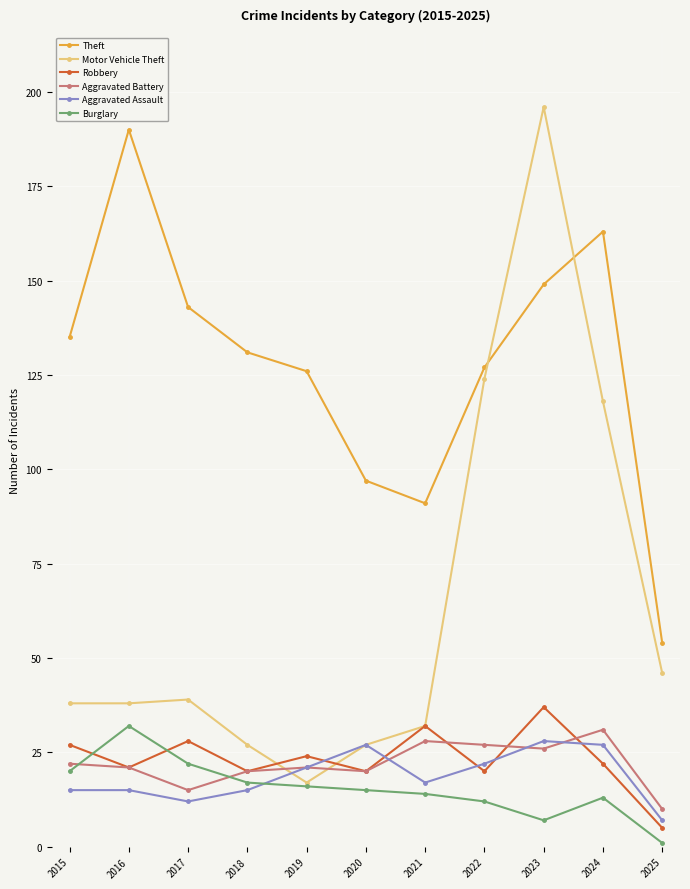

What is the total value across all series at 2018?

230